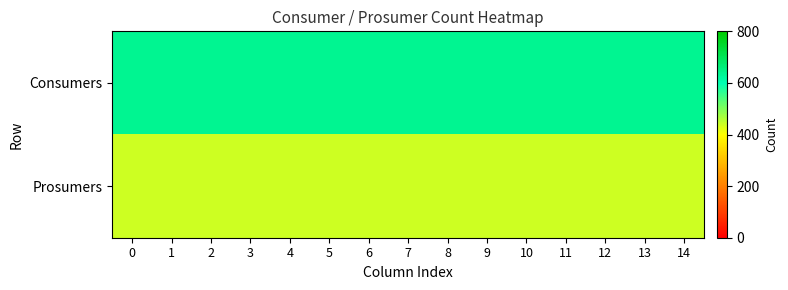

Reading left to right, what are all the values shown in this chart?

Consumers: 0=635	1=635	2=635	3=635	4=635	5=635	6=635	7=635	8=635	9=635	10=635	11=635	12=635	13=635	14=635
Prosumers: 0=440	1=440	2=440	3=440	4=440	5=440	6=440	7=440	8=440	9=440	10=440	11=440	12=440	13=440	14=440